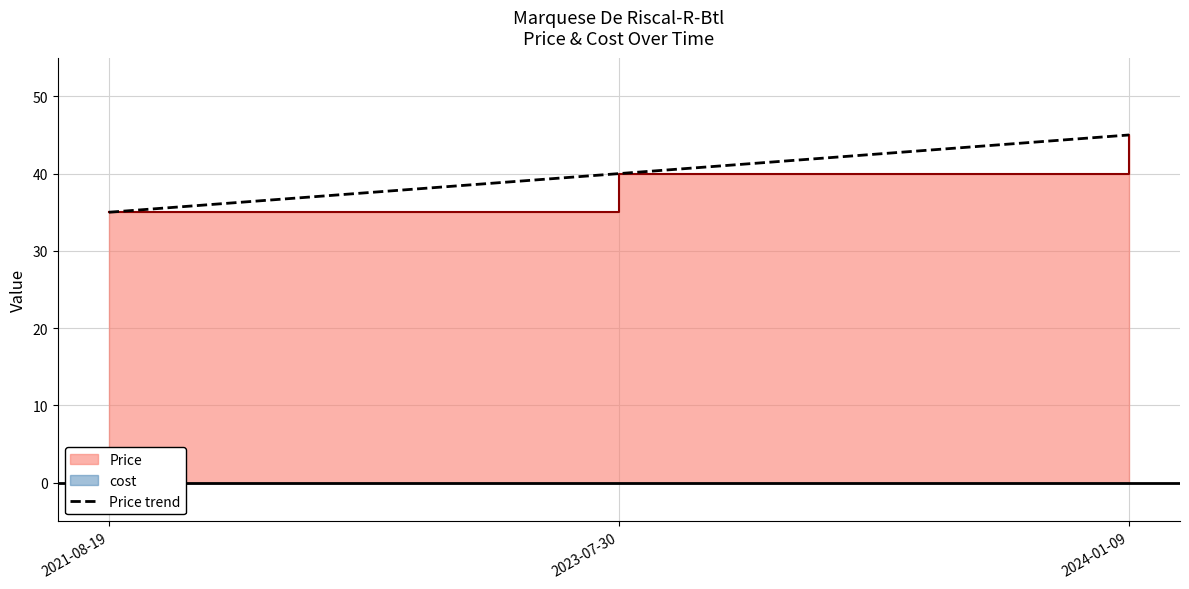

What is the sum of all values?

120